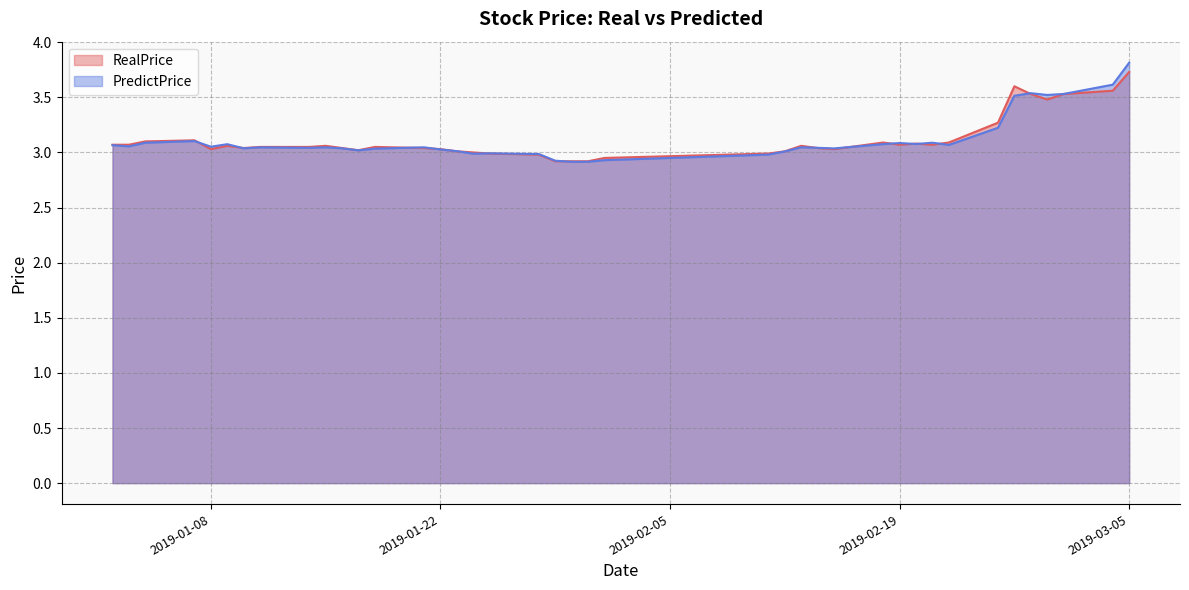

List the series in order of their peak value, highest first.

PredictPrice, RealPrice